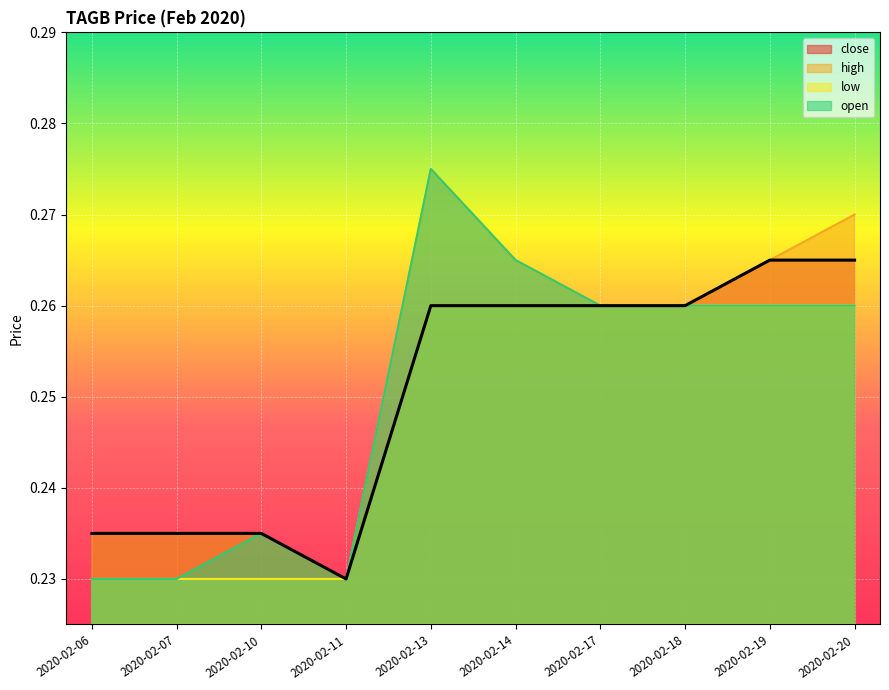

What is the minimum value shown in the chart?

0.2